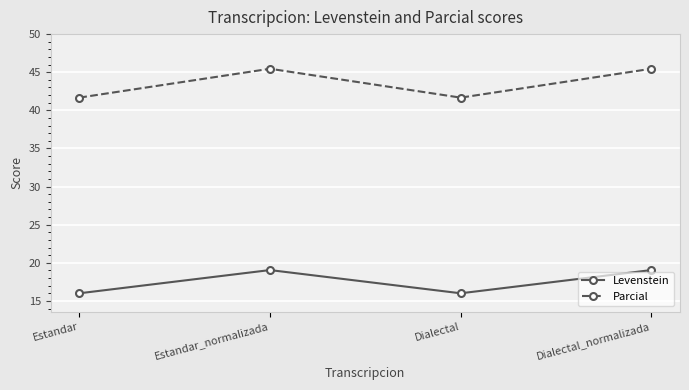

What is the greatest value displayed?

45.5